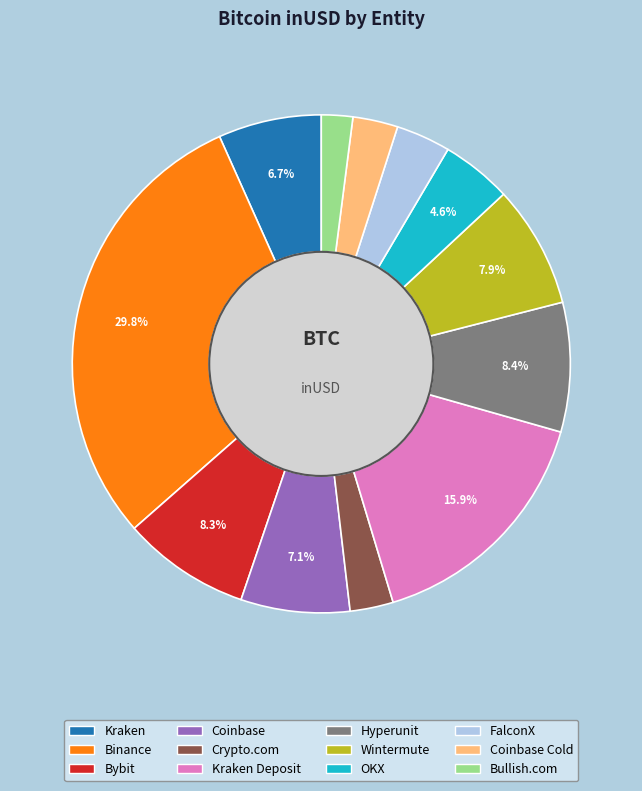

Which category has the biggest portion of the pie?

Binance